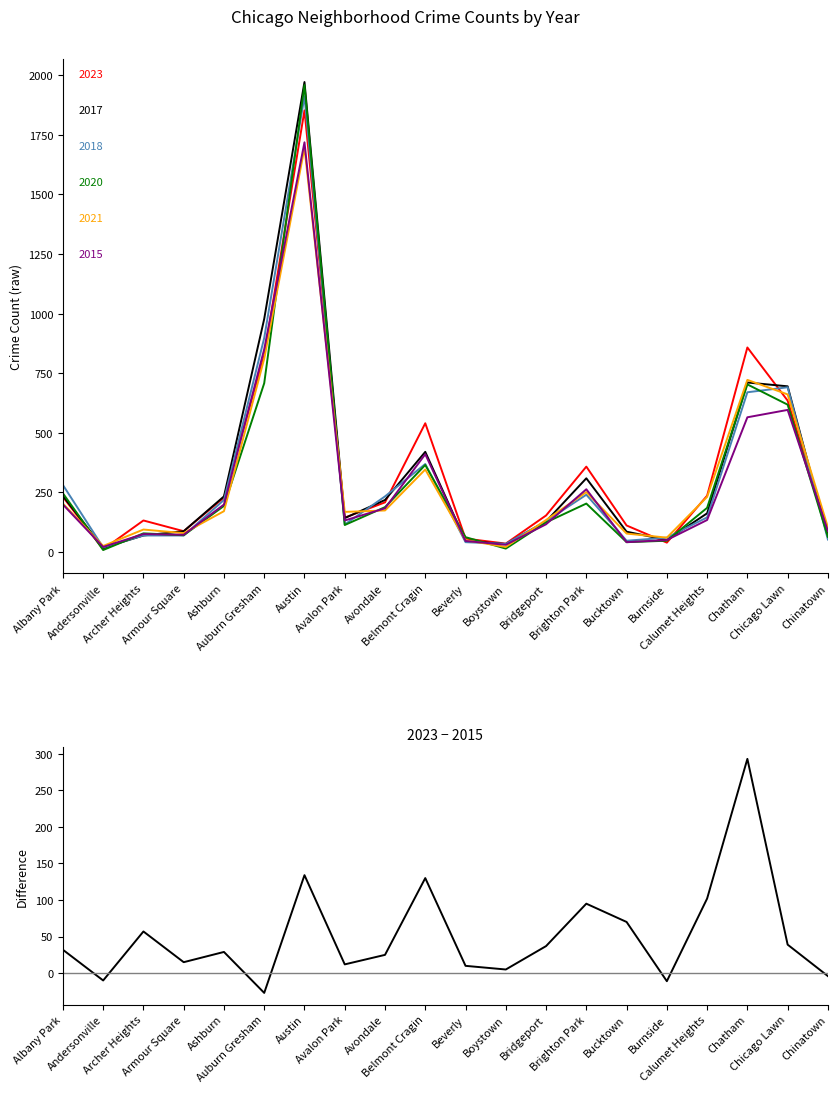

Which has a higher value, Andersonville or Chatham?

Chatham